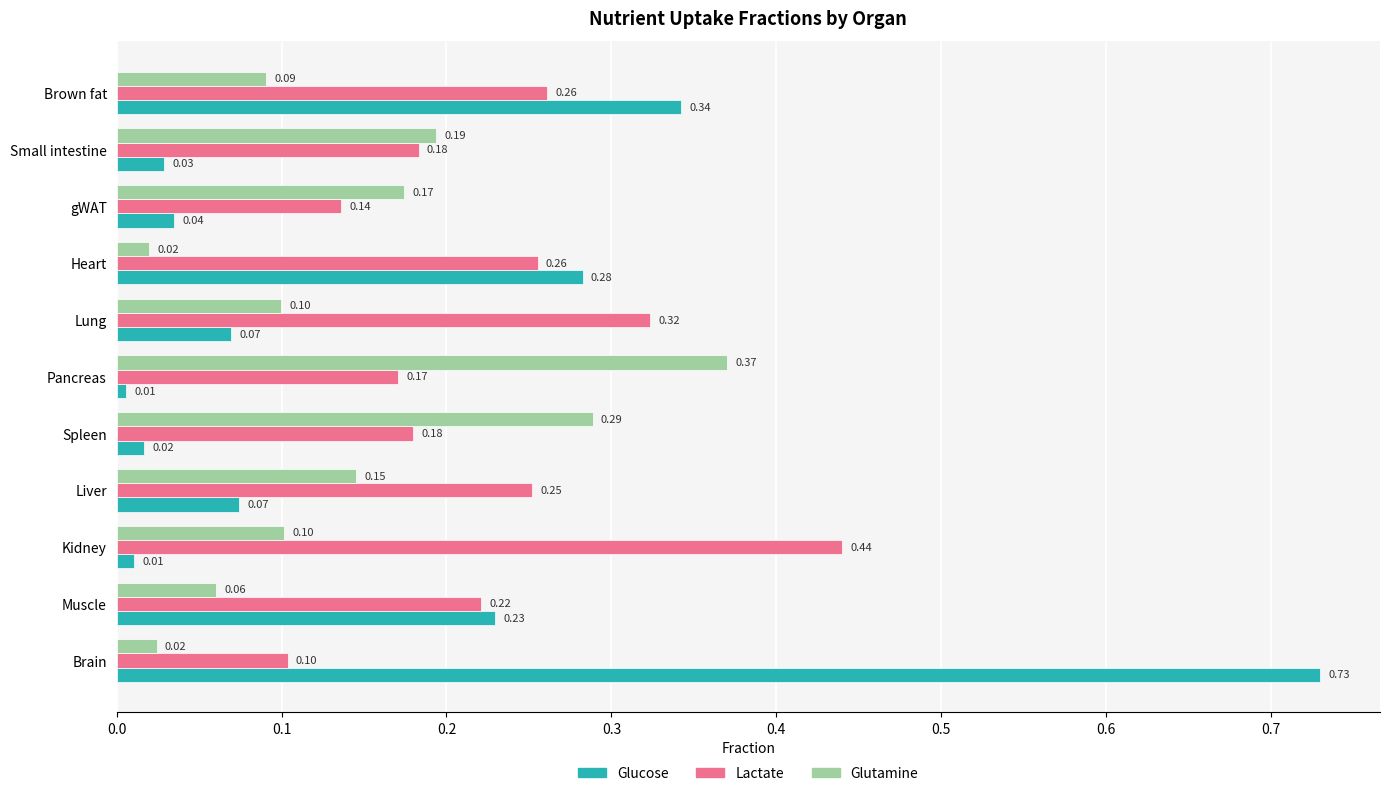

At which category does the chart reach its peak across all series?

Brain